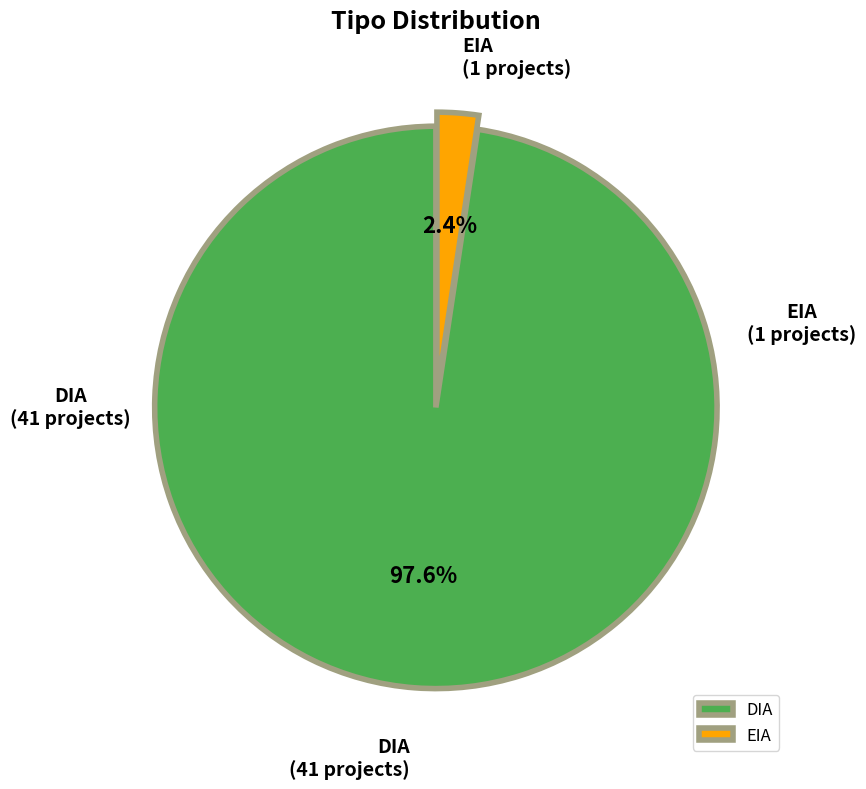

True or false: EIA accounts for 2% of the total.

True